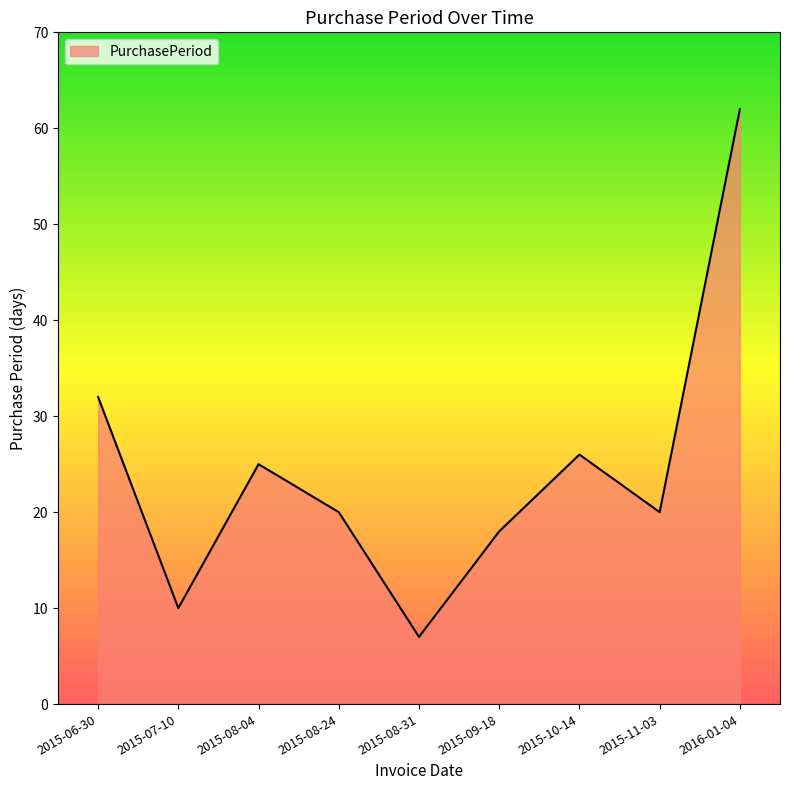

Which label corresponds to the largest value in the chart?

2016-01-04